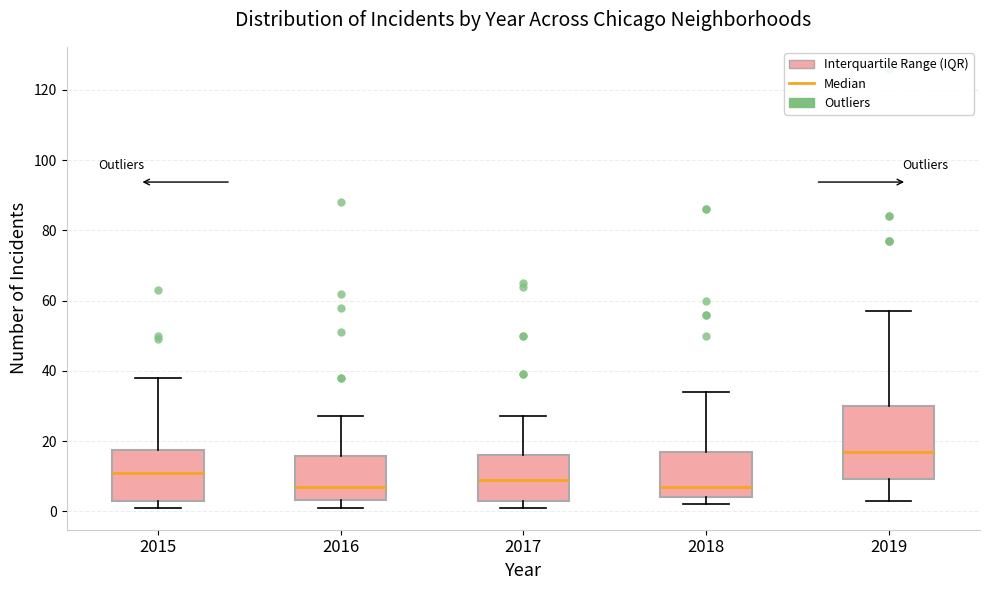

Reading left to right, transcribe this box plot: for each box, give where its median line is, the range the box spans, and where its two whiskers end, as read against the y-axis. The values are not printed on the chart, so give them approximately, as read against the axis.

2015: median 12, box 4 to 18, whiskers 2 to 38
2016: median 8, box 4 to 16, whiskers 2 to 28
2017: median 10, box 4 to 16, whiskers 2 to 28
2018: median 8, box 4 to 18, whiskers 2 to 34
2019: median 18, box 10 to 30, whiskers 4 to 58